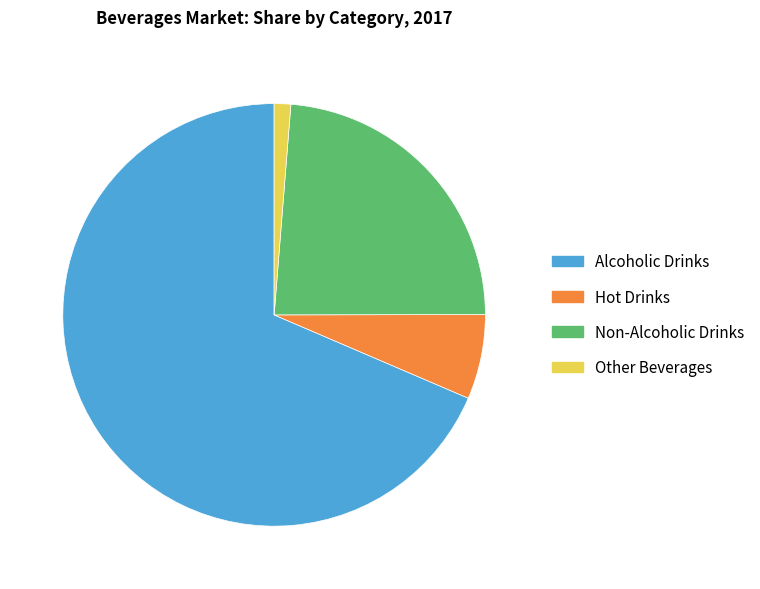

Is Other Beverages the majority of the pie?

No